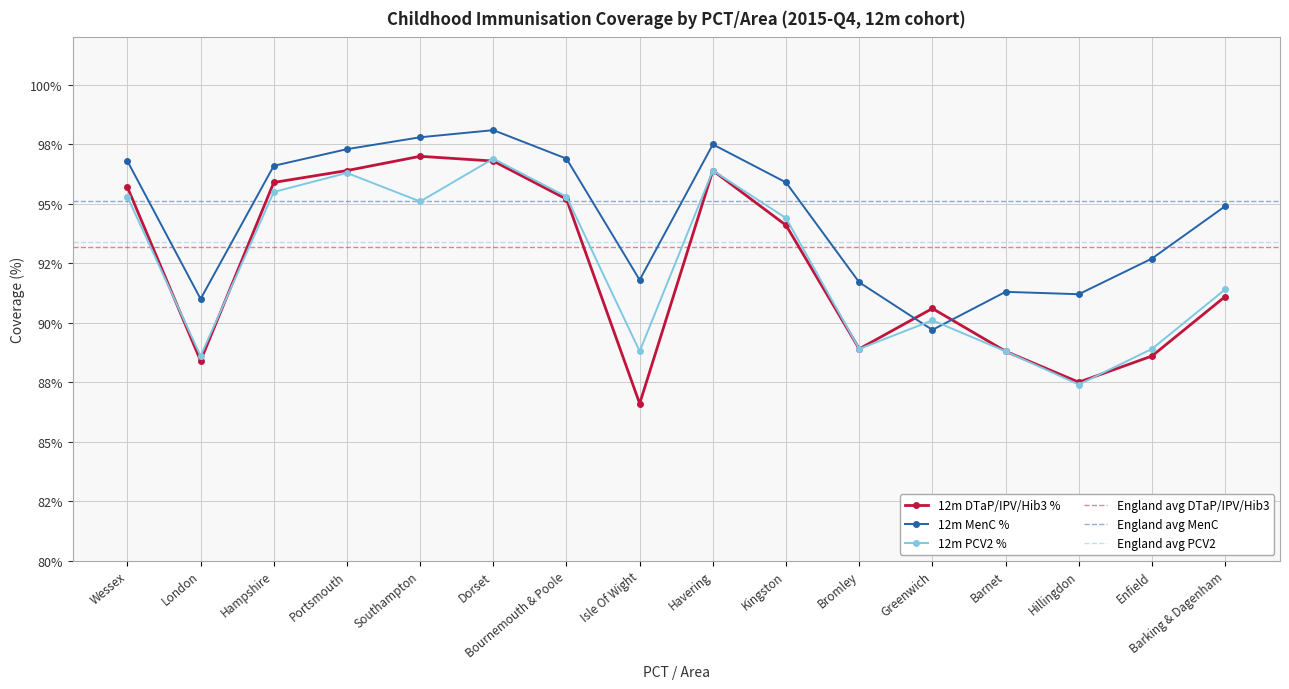

What is the label of the 14th point from the left?

Hillingdon